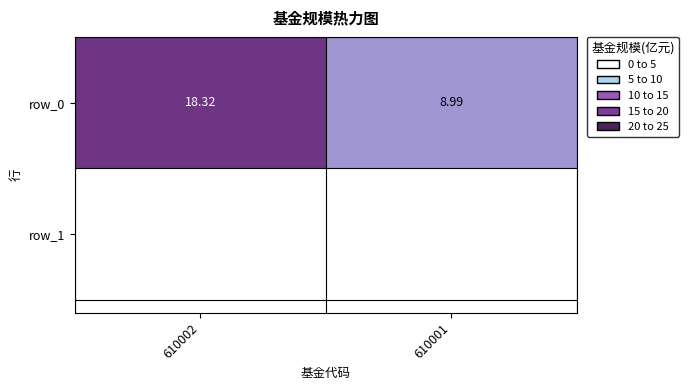

Which category has the highest value across all series?

610002